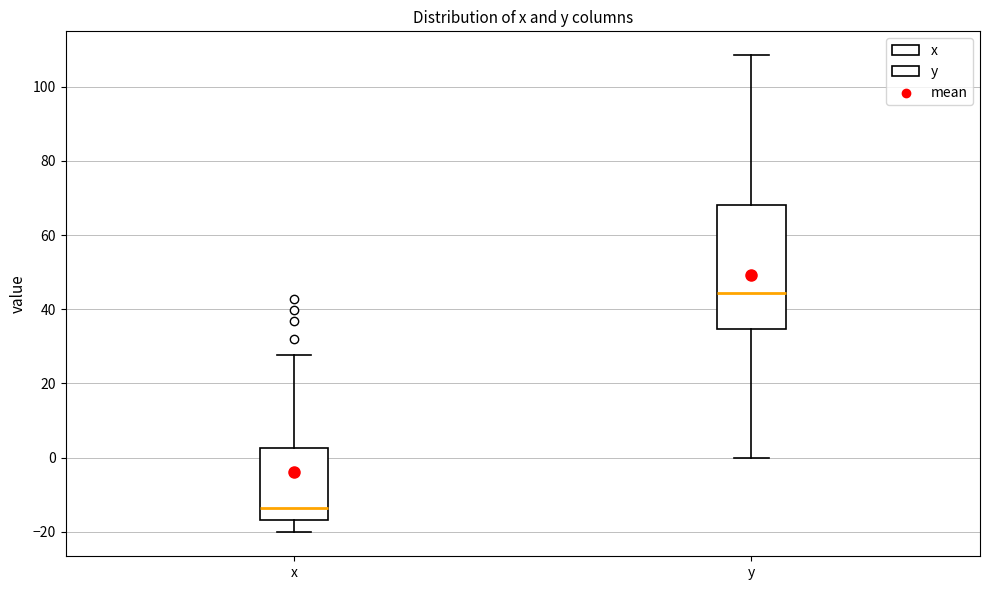

Reading left to right, read every box against the y-axis: the position of its median line, the range the box covers, and the ends of its whiskers. The values are not printed on the chart, so give them approximately, as read against the axis.

x: median -14, box -16 to 2, whiskers -20 to 28
y: median 44, box 34 to 68, whiskers 0 to 108